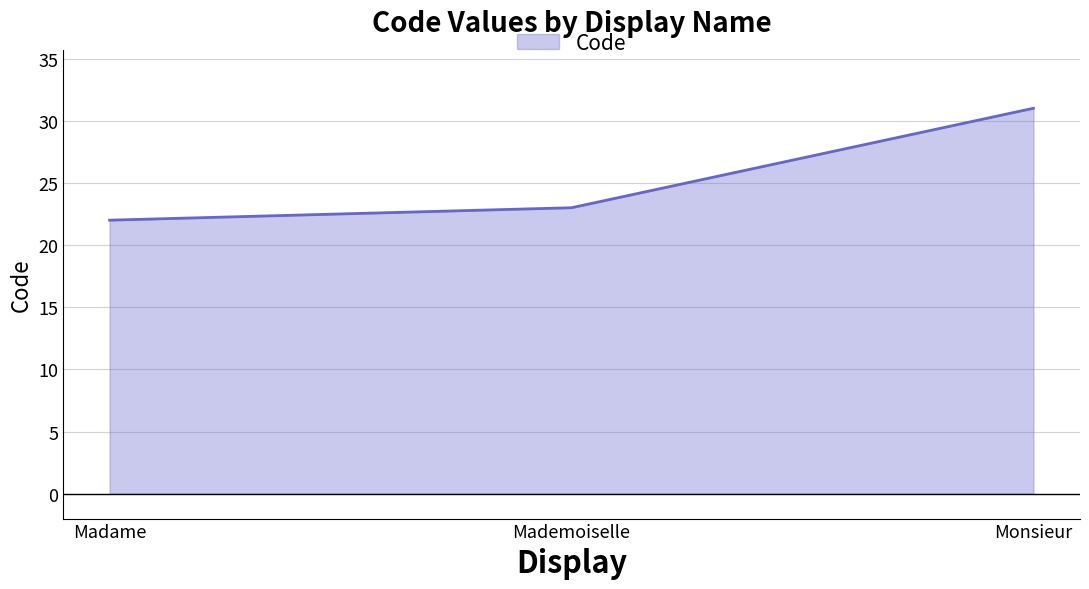

What is the approximate value at Mademoiselle?

23